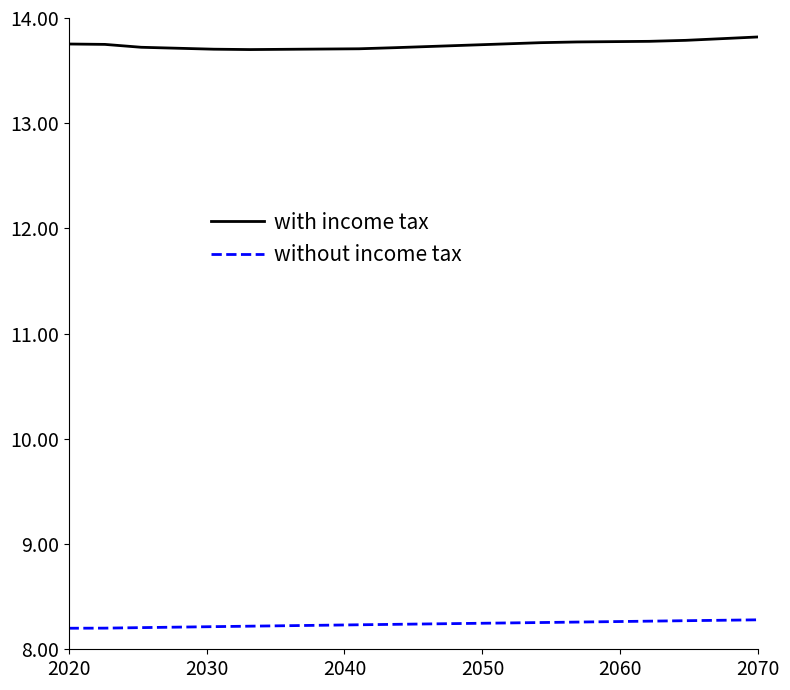

What is the smallest value displayed?

8.2